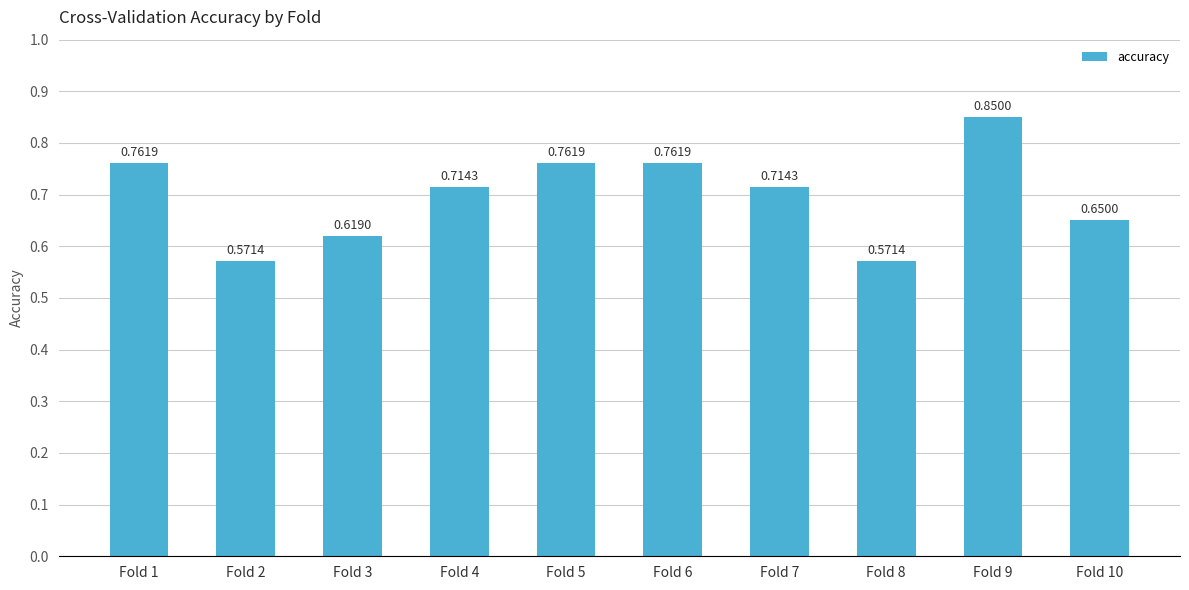

What is the difference between the maximum and minimum values?

0.3